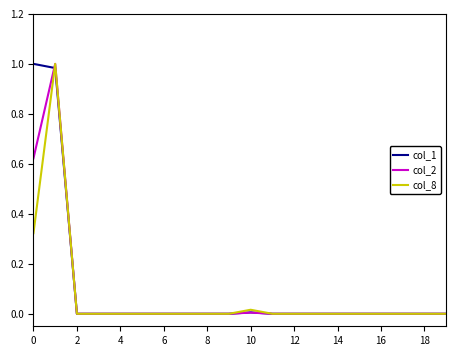

Count the number of data series in this chart.

3